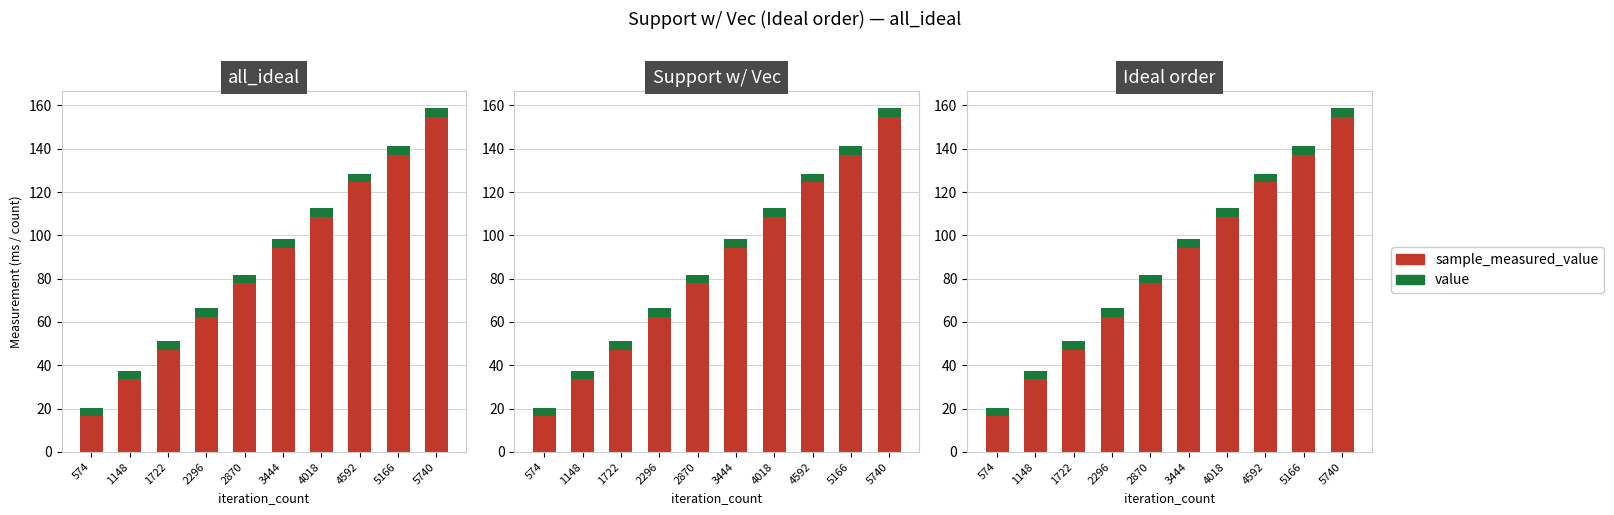

Between 2870 and 5166, which is larger?

5166